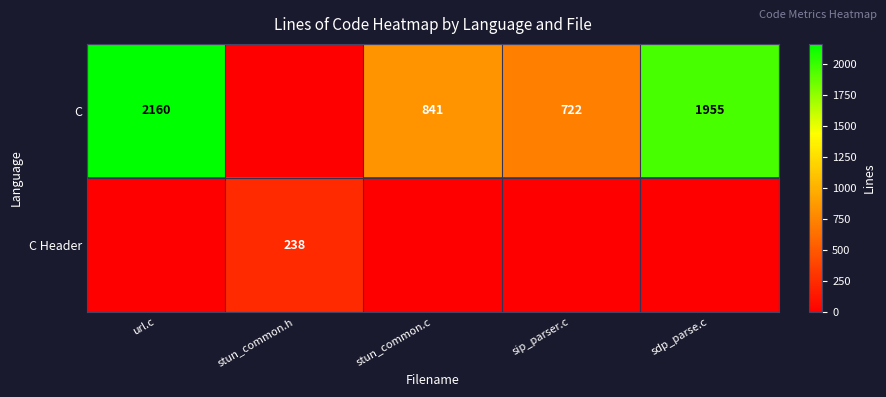

The value of C Header at stun_common.h is 48. True or false?

False